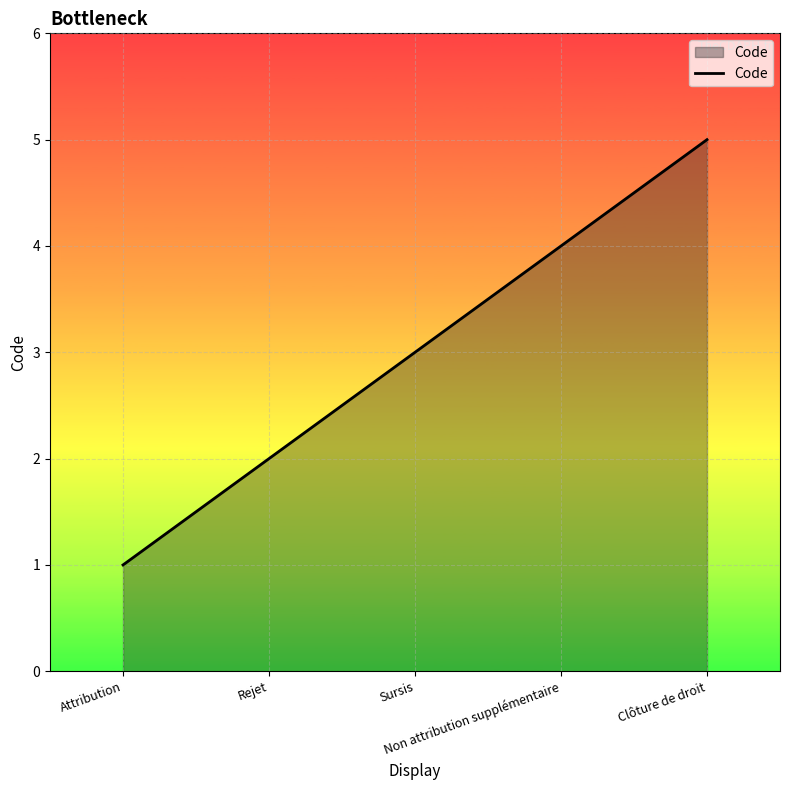

True or false: the data has more than 2 interior local peaks.

False